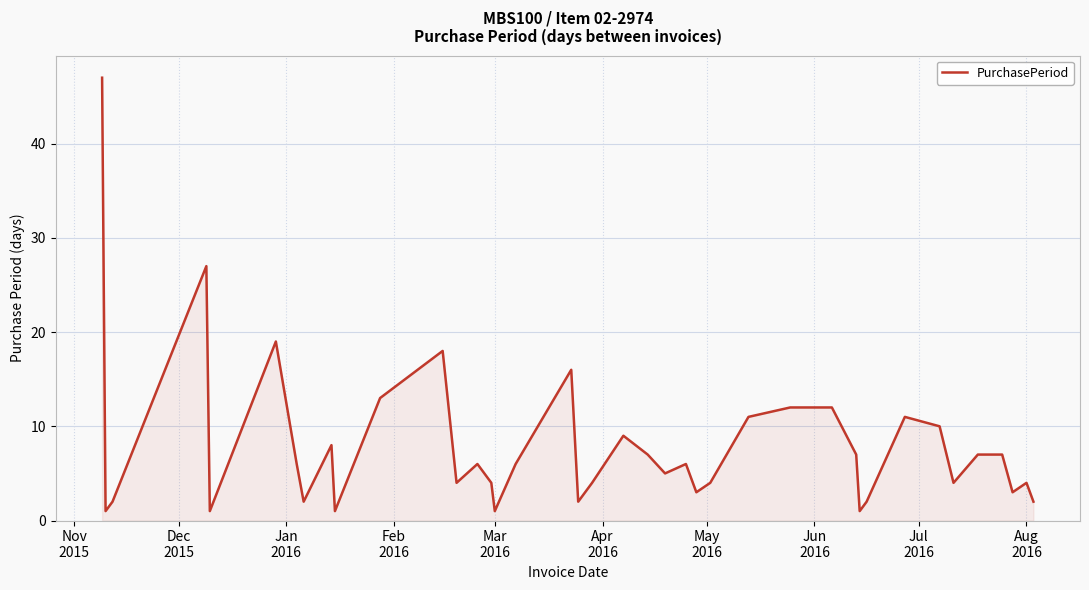

What is the sum of all values?

315